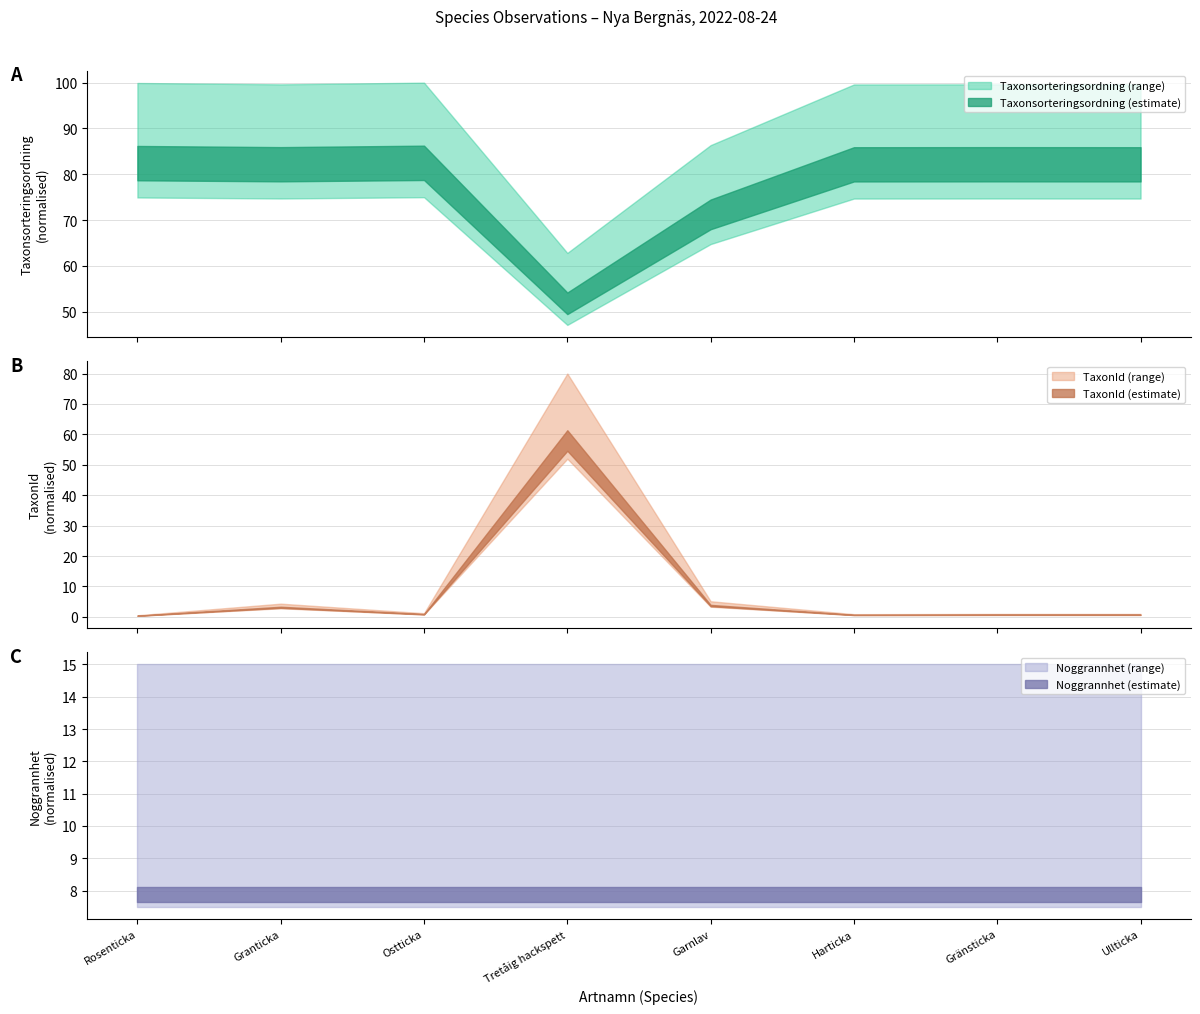

The Taxonsorteringsordning series shows 60487 at Granticka. True or false?

False